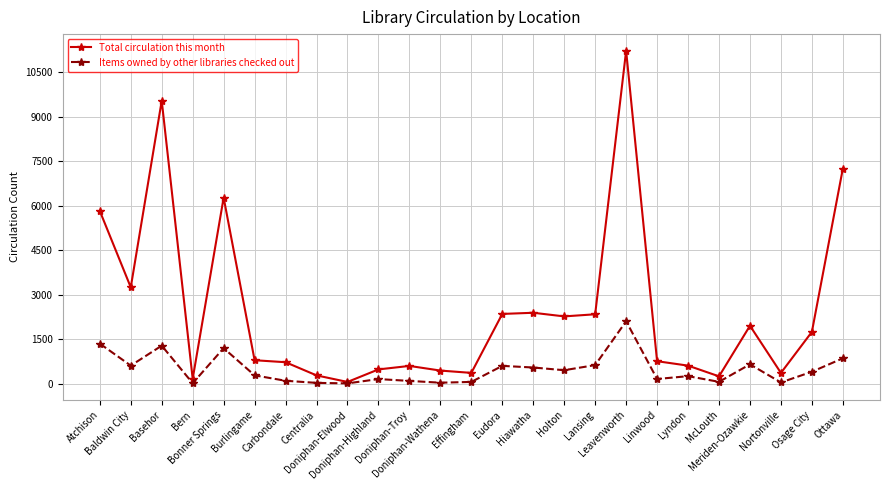

What is the difference between the Total circulation this month values at Bern and Nortonville?

199